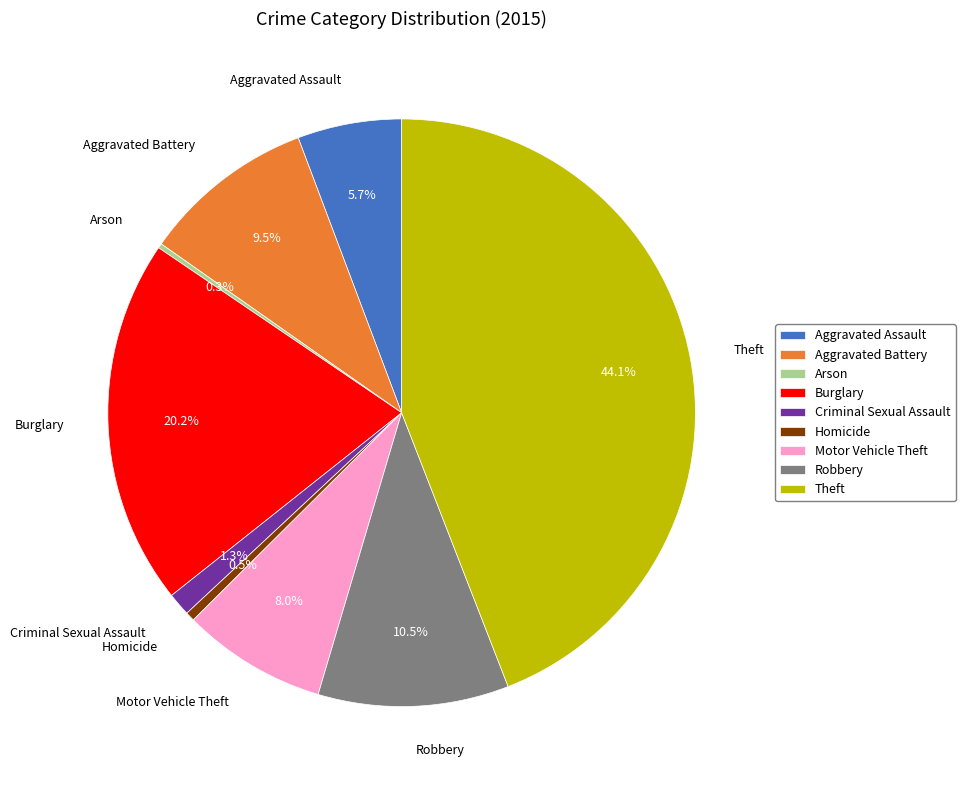

Do Motor Vehicle Theft and Aggravated Assault together represent more than half of the pie?

No